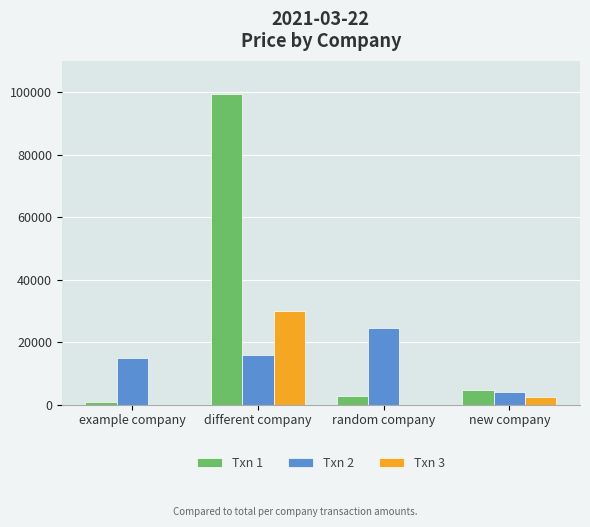

Which series has the largest total across all categories?

Txn 1